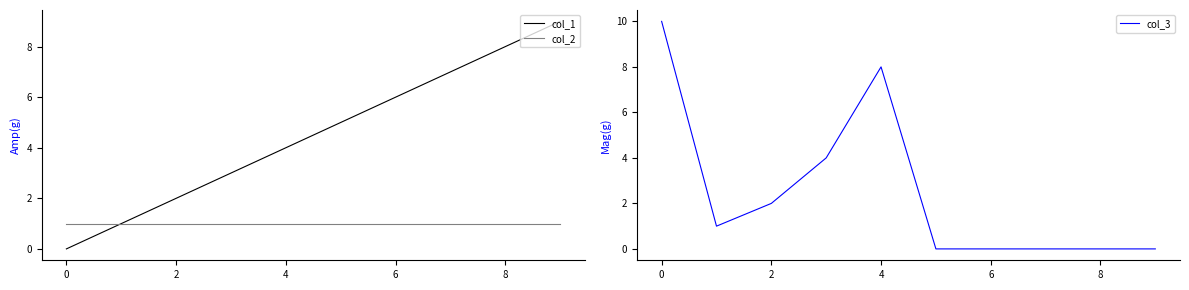

True or false: col_2 has a value of 0 at 4.

False